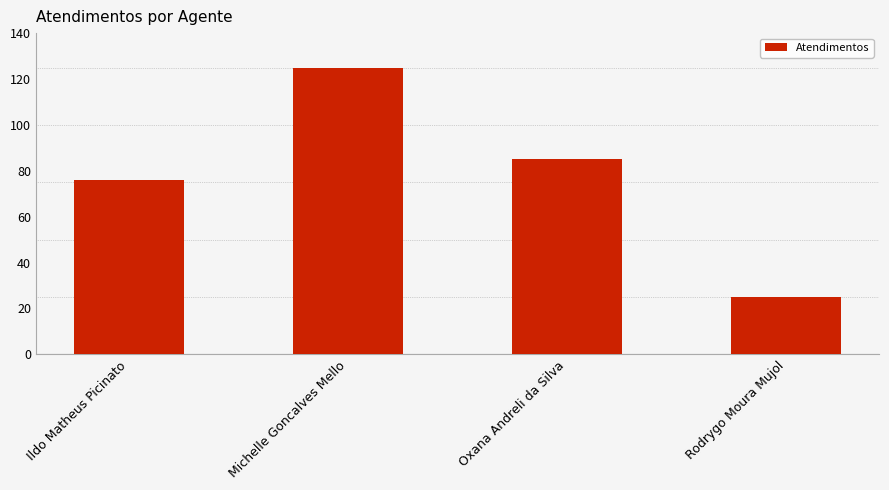

What value does the data have at Oxana Andreli da Silva?

85